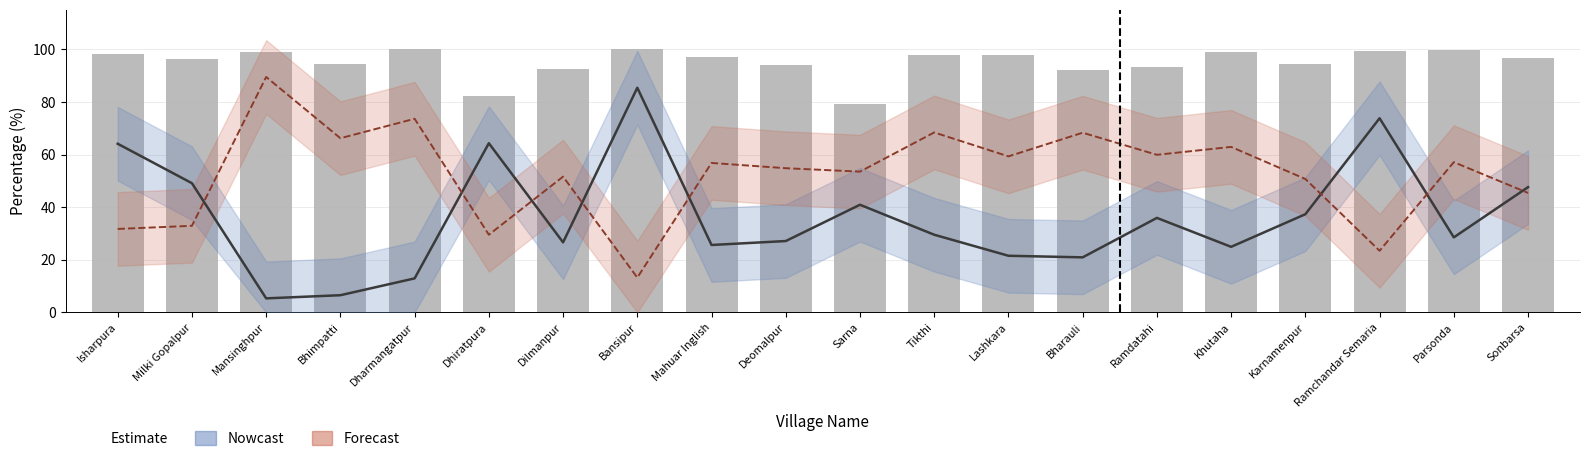

List the labels in order of value, largest first.

Dharmangatpur, Bansipur, Parsonda, Ramchandar Semaria, Mansinghpur, Khutaha, Isharpura, Tikthi, Lashkara, Mahuar Inglish, Sonbarsa, Milki Gopalpur, Karnamenpur, Bhimpatti, Deomalpur, Ramdatahi, Dilmanpur, Bharauli, Dhiratpura, Sarna